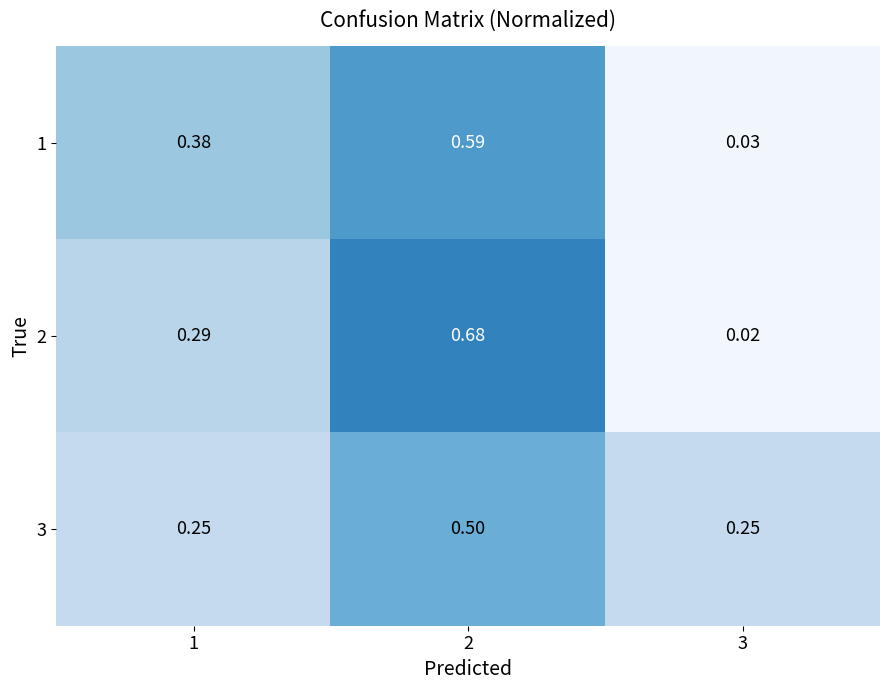

Is the value of 1 at 1 greater than the value of 2 at 3?

Yes